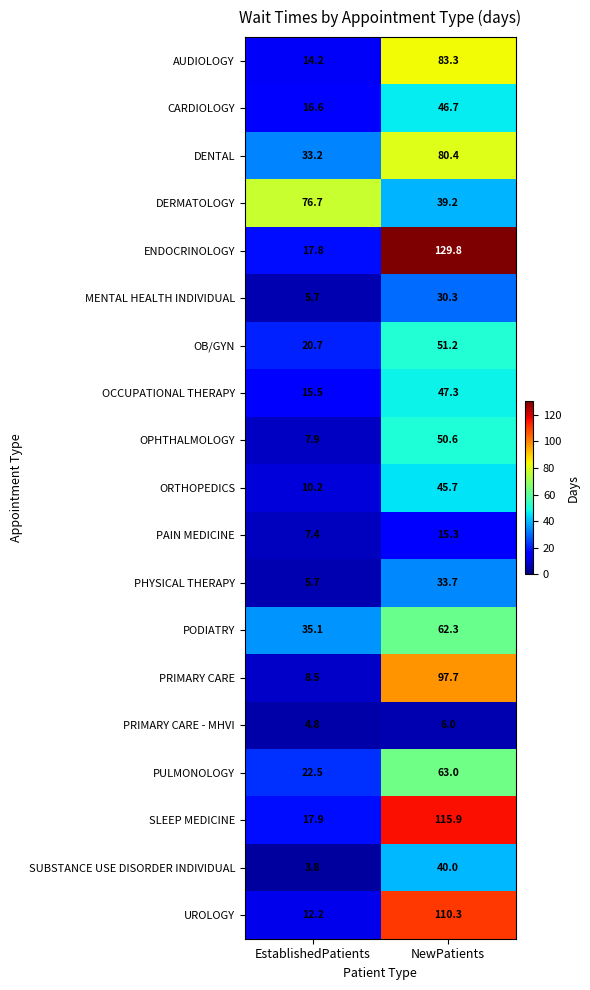

The OB/GYN series shows 51.2 at NewPatients. True or false?

True